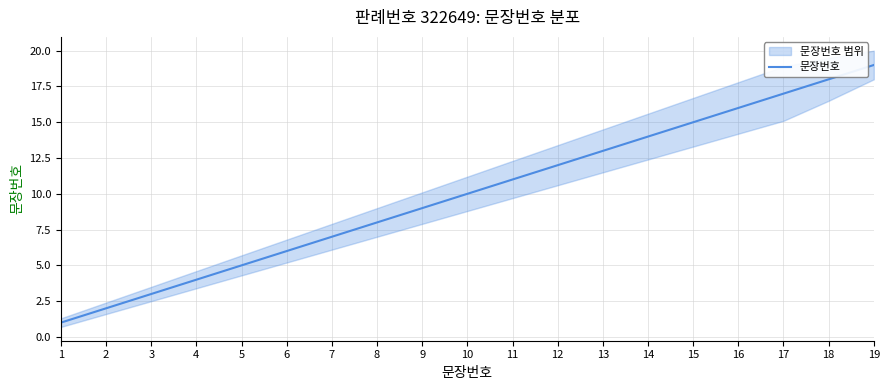

What is the maximum value shown in the chart?

19